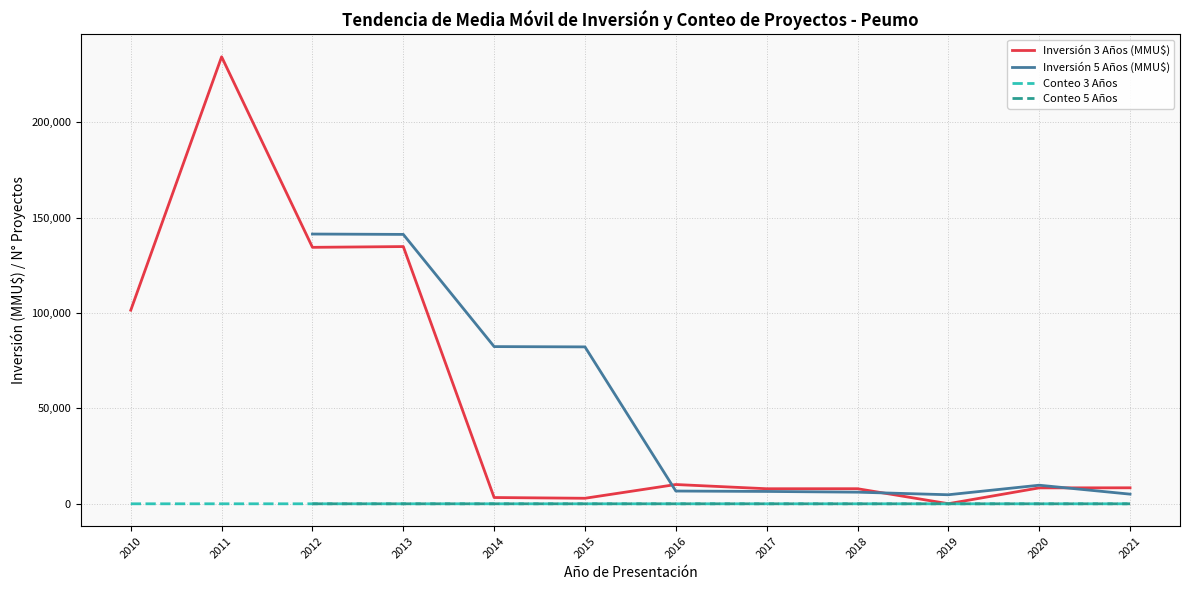

What is the spread (max minus min) of values at 2019?

4743.8